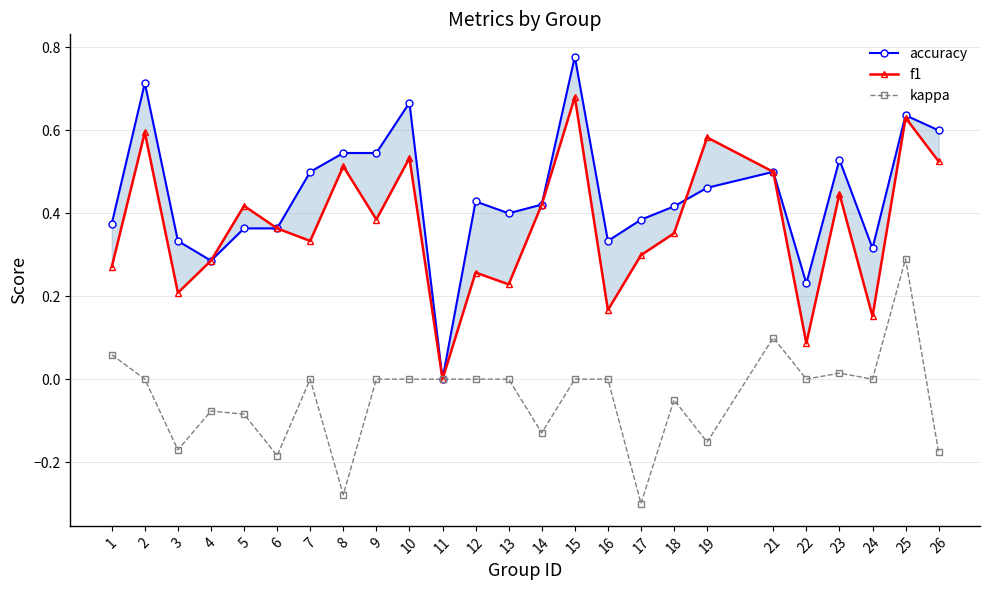

Does the chart have visible grid lines?

Yes